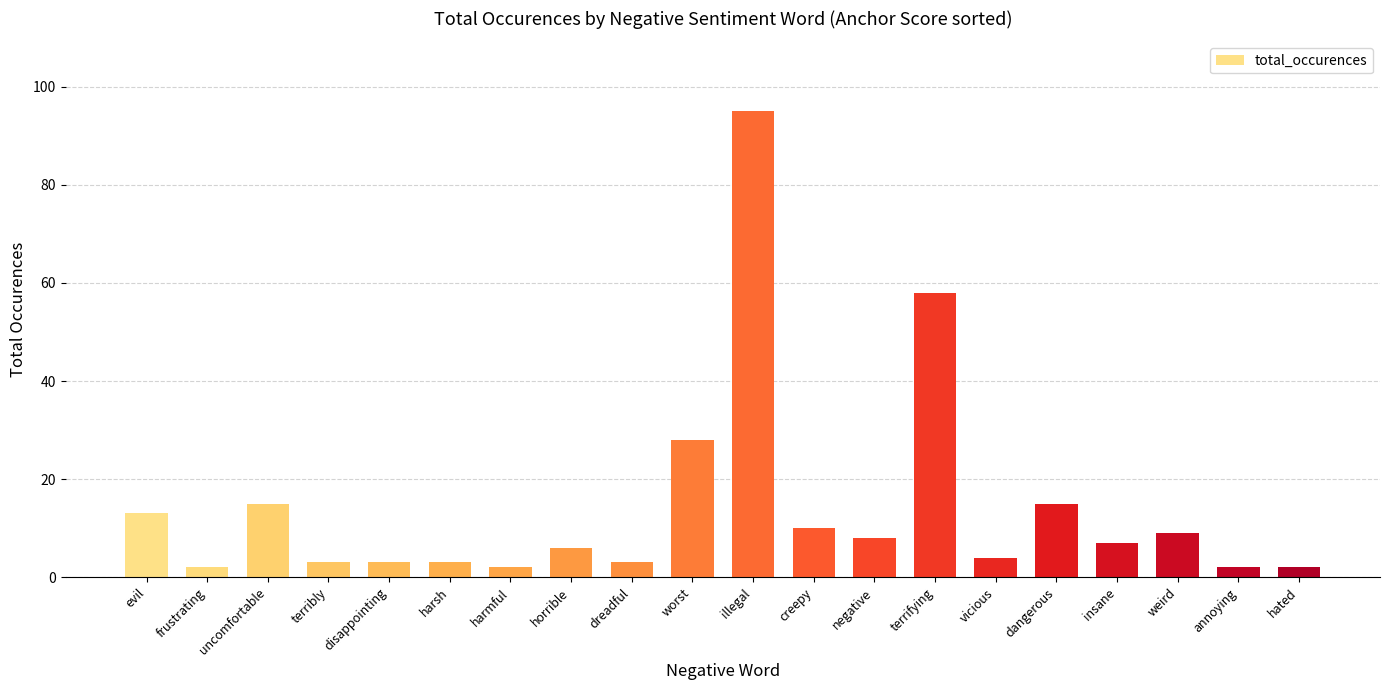

What is the change in value from terrifying to hated?

-56